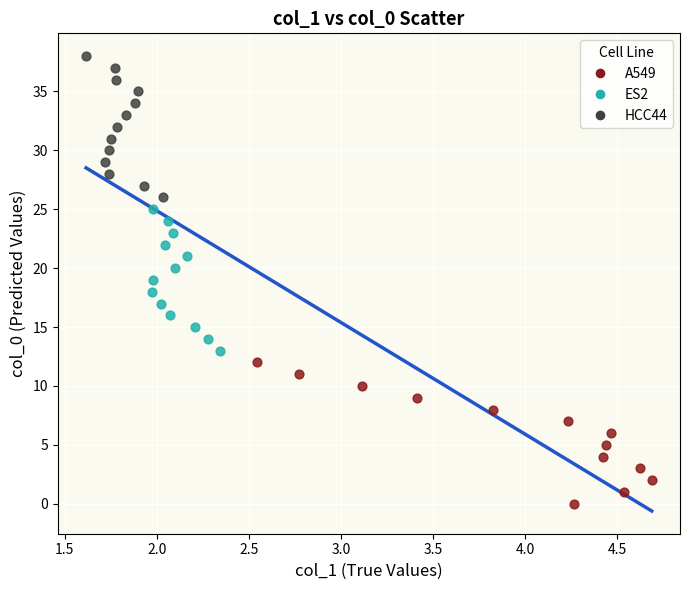

Which series contains the highest Y value?

HCC44